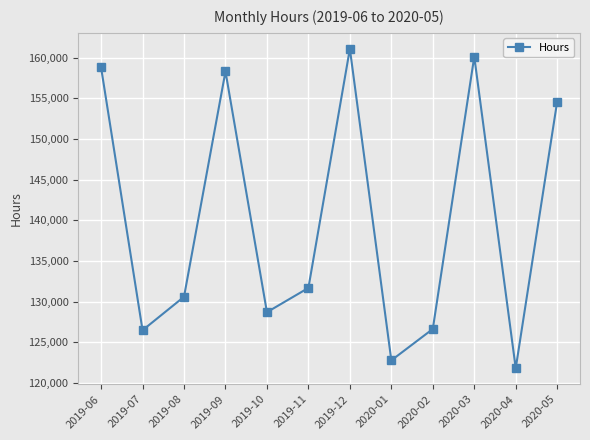

Does the chart display data point markers on the line(s)?

Yes